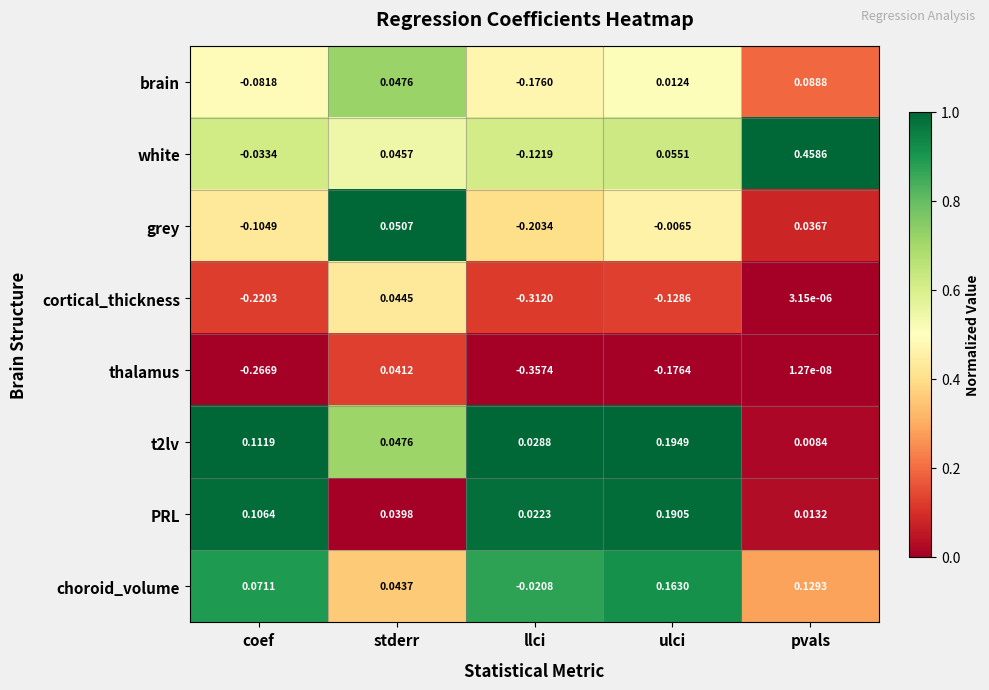

Which series has the widest spread of values?

white